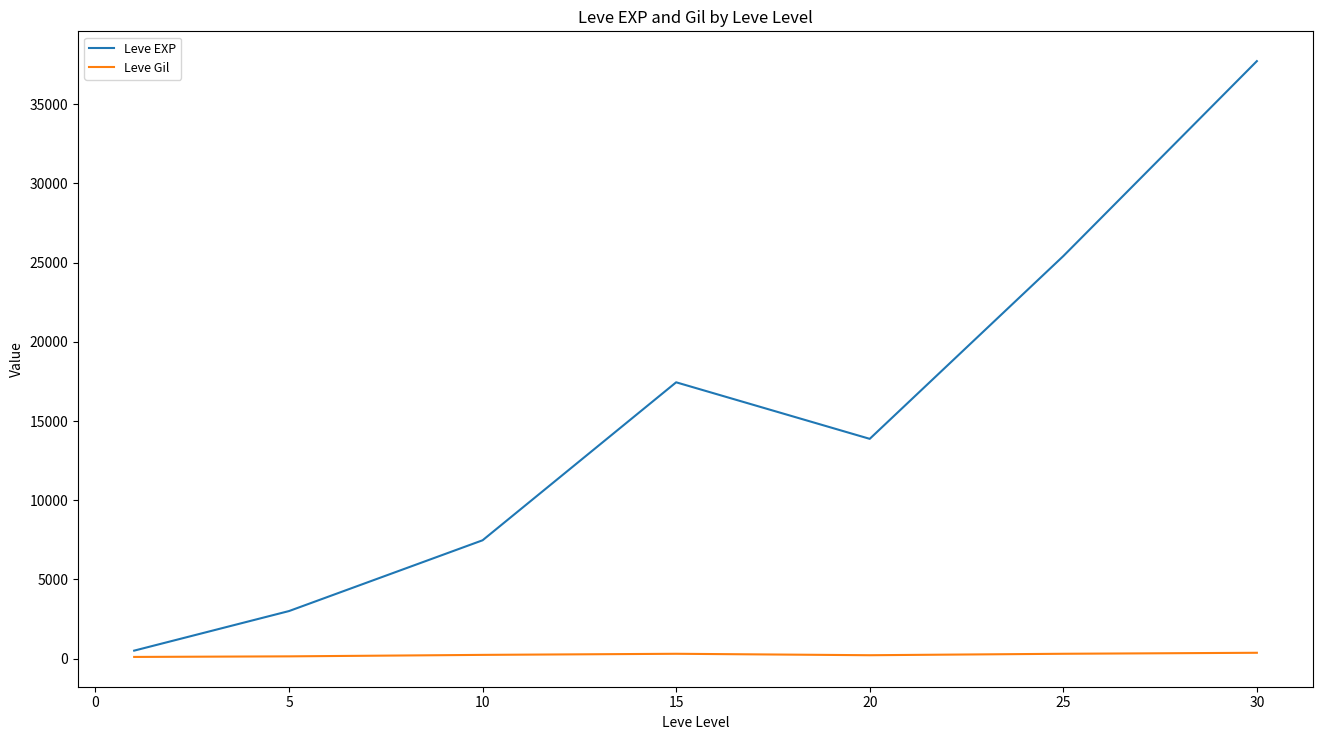

What is the greatest value displayed?

37715.0